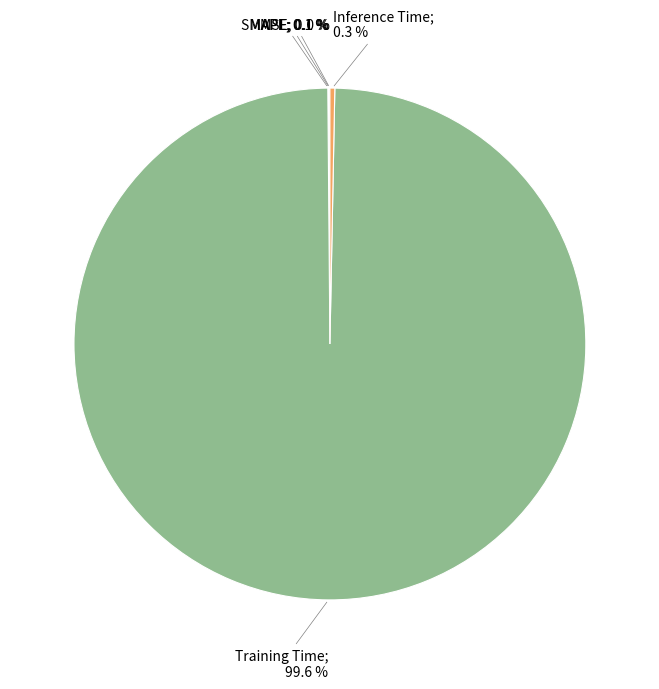

Does any single category account for the majority?

Yes